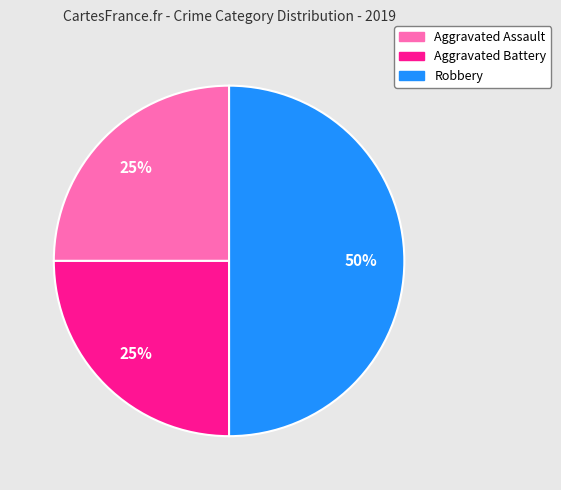

What percentage is the Aggravated Battery slice, to the nearest percent?

25%